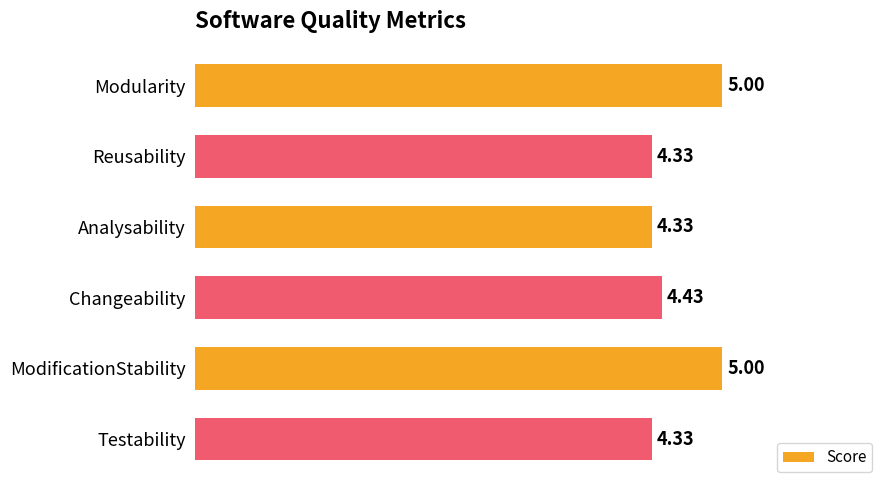

What is the sum of all values?

27.4